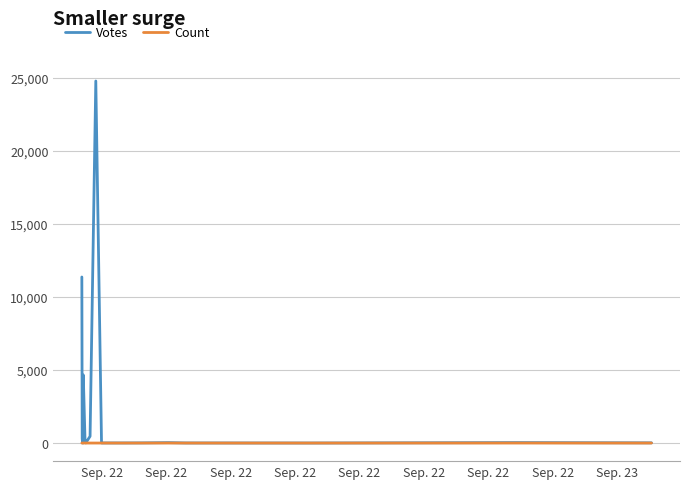

True or false: Count and Votes cross at least once.

False